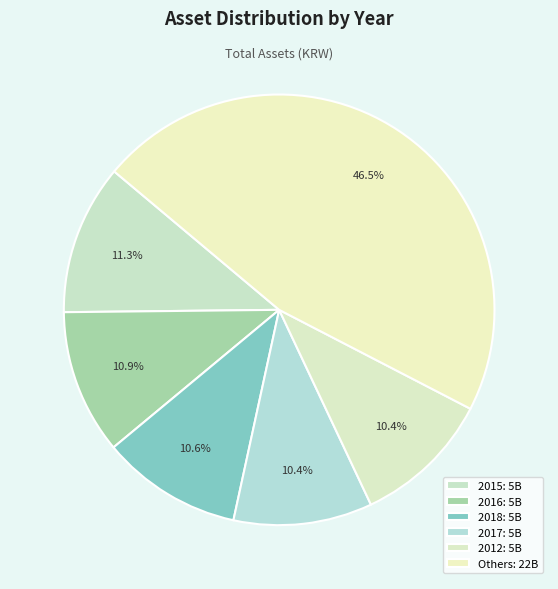

How many segments does this pie chart have?

6